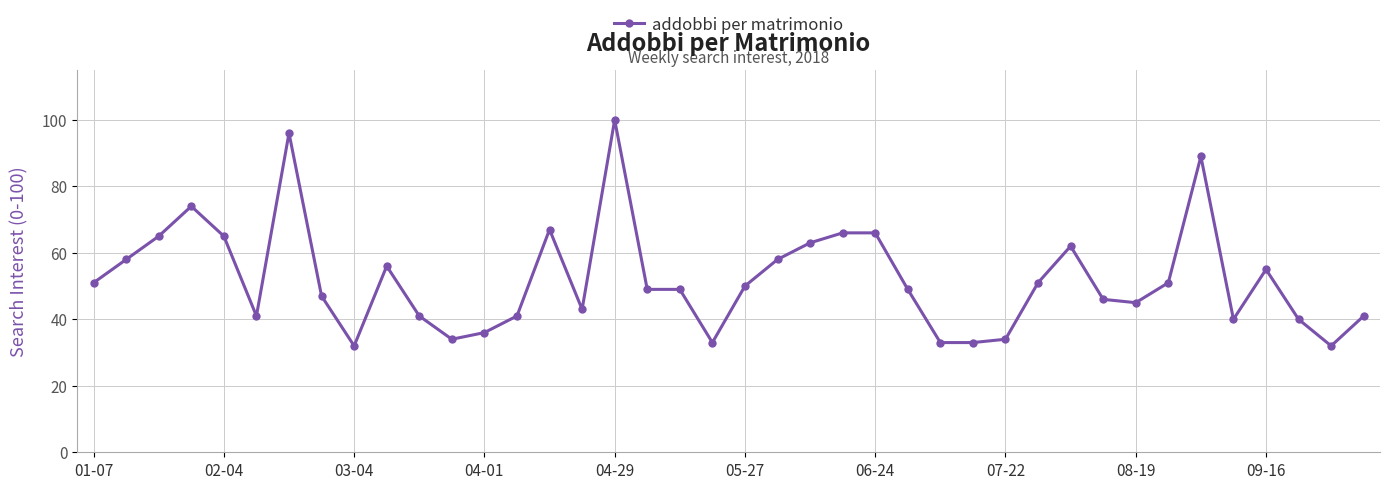

How many data points does each series have?

40